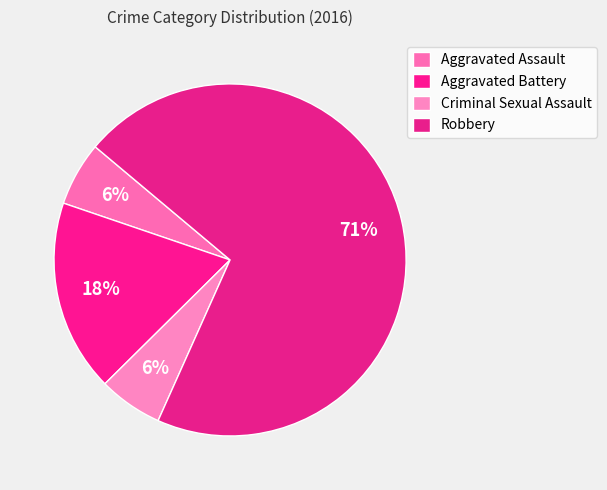

Is there a majority slice in this chart?

Yes